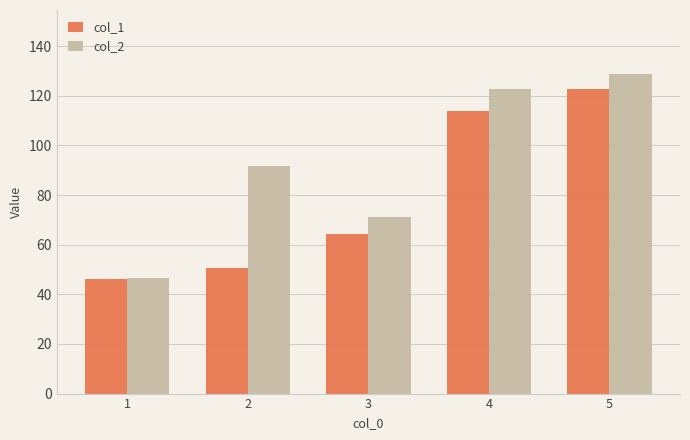

Which series changed the most between 1 and 5?

col_2